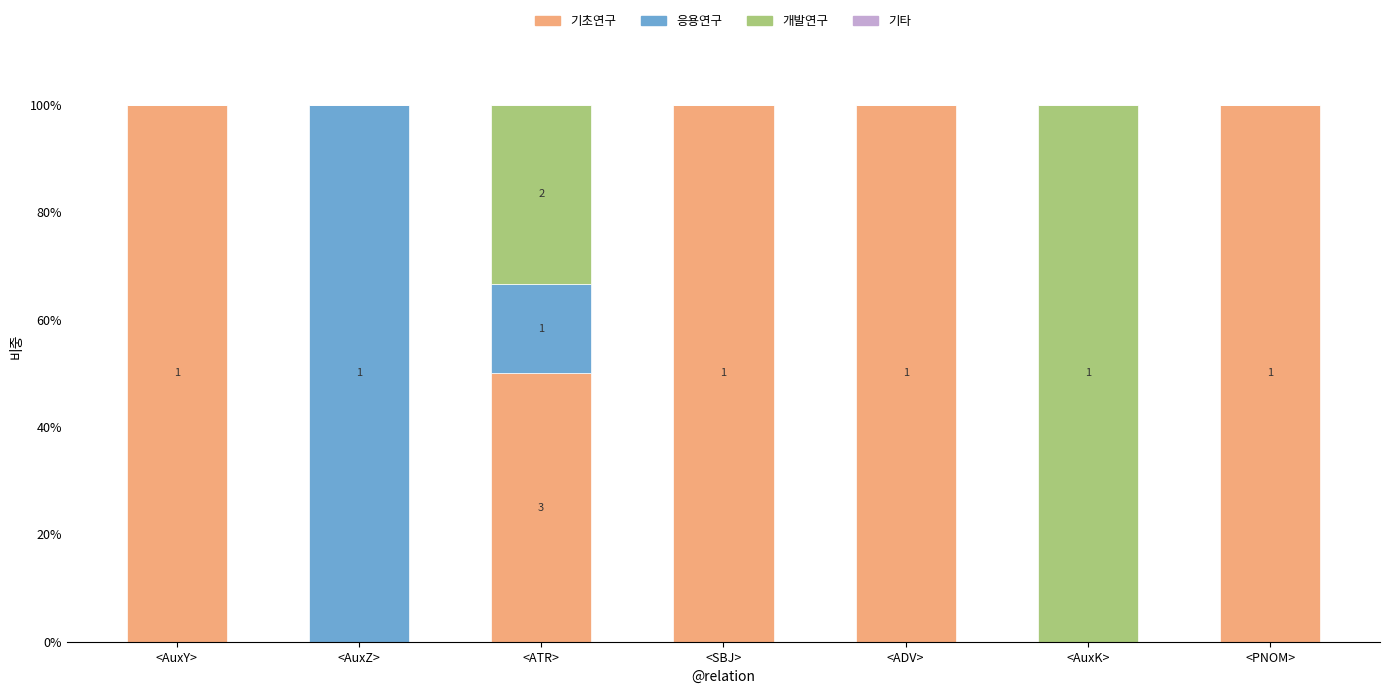

What is the total value across all series at <ADV>?

100.0